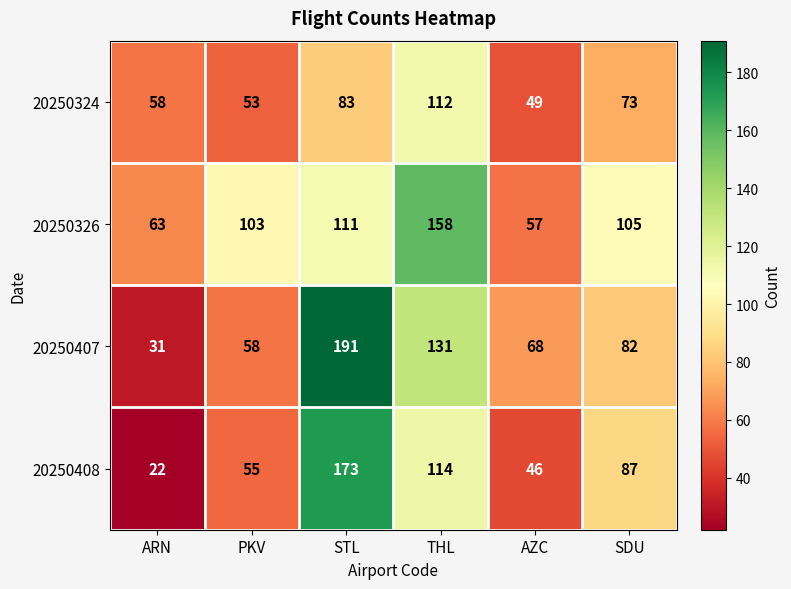

What is the maximum value shown in the chart?

191